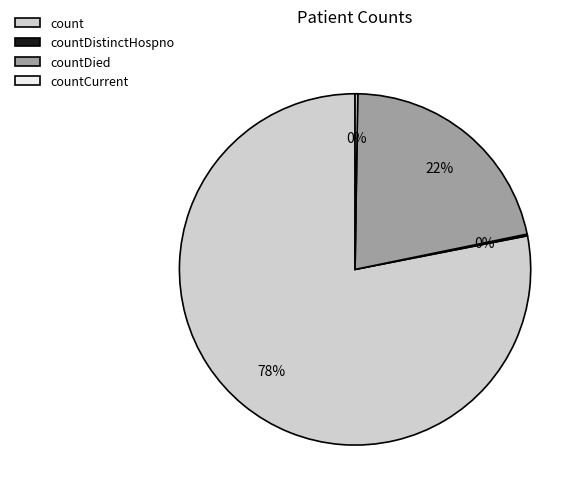

Does any single category account for the majority?

Yes